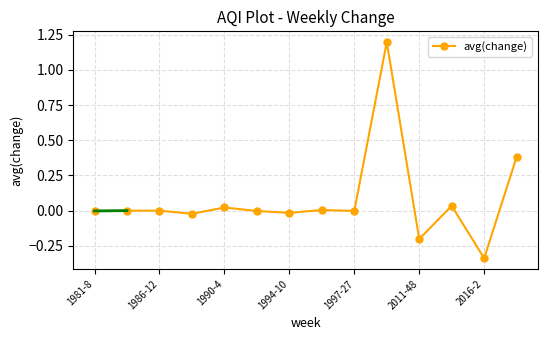

How many distinct data groups are displayed?

1